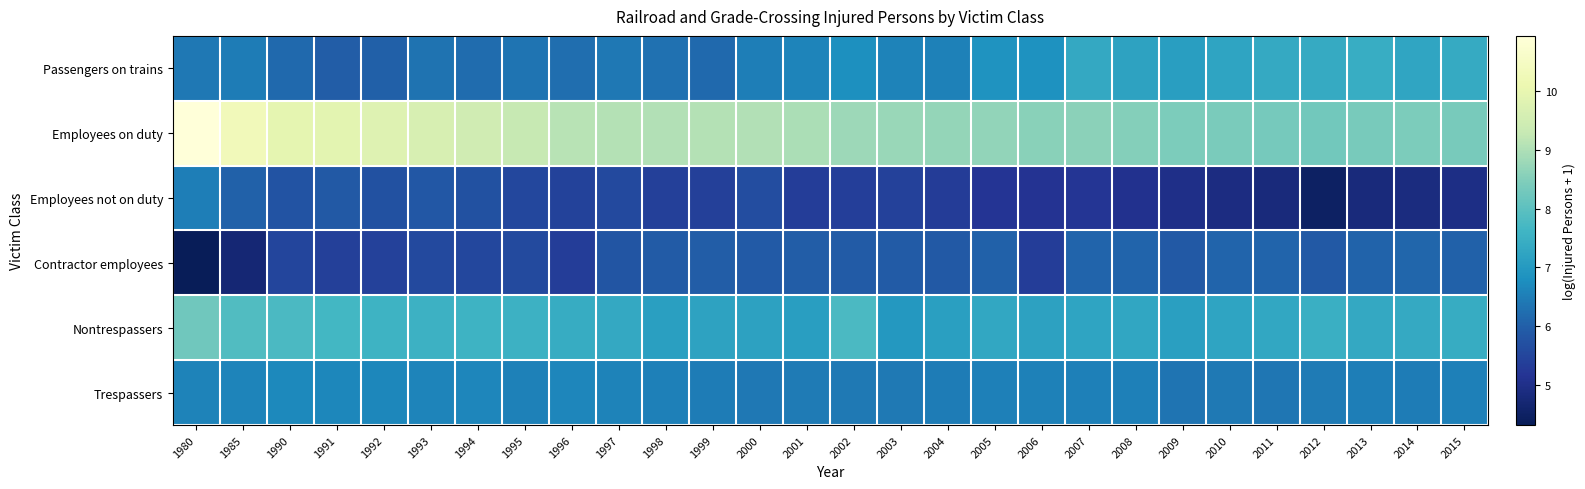

Reading right to left, list all the values displayed in this chart.

Passengers on trains: 2015=7.4	2014=7.3	2013=7.4	2012=7.4	2011=7.4	2010=7.2	2009=7.1	2008=7.2	2007=7.3	2006=6.8	2005=6.9	2004=6.6	2003=6.6	2002=6.8	2001=6.6	2000=6.5	1999=6.2	1998=6.3	1997=6.4	1996=6.2	1995=6.4	1994=6.2	1993=6.3	1992=6.0	1991=5.9	1990=6.2	1985=6.5	1980=6.4
Employees on duty: 2015=8.4	2014=8.4	2013=8.4	2012=8.3	2011=8.3	2010=8.4	2009=8.4	2008=8.5	2007=8.6	2006=8.6	2005=8.7	2004=8.7	2003=8.7	2002=8.8	2001=9.0	2000=9.0	1999=9.1	1998=9.0	1997=9.1	1996=9.1	1995=9.3	1994=9.5	1993=9.6	1992=9.8	1991=9.9	1990=10.0	1985=10.3	1980=10.9
Employees not on duty: 2015=4.9	2014=4.9	2013=4.8	2012=4.5	2011=4.8	2010=4.9	2009=5.0	2008=5.1	2007=5.2	2006=5.1	2005=5.2	2004=5.3	2003=5.4	2002=5.4	2001=5.3	2000=5.7	1999=5.4	1998=5.4	1997=5.6	1996=5.4	1995=5.5	1994=5.7	1993=5.9	1992=5.7	1991=5.9	1990=5.8	1985=6.0	1980=6.5
Contractor employees: 2015=6.0	2014=6.1	2013=6.1	2012=5.9	2011=6.1	2010=6.1	2009=5.9	2008=6.1	2007=6.1	2006=5.3	2005=6.0	2004=5.9	2003=5.9	2002=5.9	2001=6.0	2000=5.9	1999=6.0	1998=5.9	1997=5.8	1996=5.3	1995=5.6	1994=5.5	1993=5.6	1992=5.4	1991=5.4	1990=5.5	1985=4.7	1980=4.3
Nontrespassers: 2015=7.4	2014=7.3	2013=7.3	2012=7.5	2011=7.3	2010=7.2	2009=7.1	2008=7.3	2007=7.2	2006=7.2	2005=7.3	2004=7.1	2003=7.0	2002=7.8	2001=7.1	2000=7.2	1999=7.2	1998=7.1	1997=7.3	1996=7.4	1995=7.5	1994=7.6	1993=7.5	1992=7.6	1991=7.7	1990=7.8	1985=7.8	1980=8.3
Trespassers: 2015=6.5	2014=6.5	2013=6.5	2012=6.5	2011=6.4	2010=6.4	2009=6.3	2008=6.5	2007=6.5	2006=6.6	2005=6.5	2004=6.5	2003=6.4	2002=6.4	2001=6.4	2000=6.4	1999=6.5	1998=6.5	1997=6.6	1996=6.6	1995=6.6	1994=6.6	1993=6.6	1992=6.7	1991=6.6	1990=6.7	1985=6.6	1980=6.6